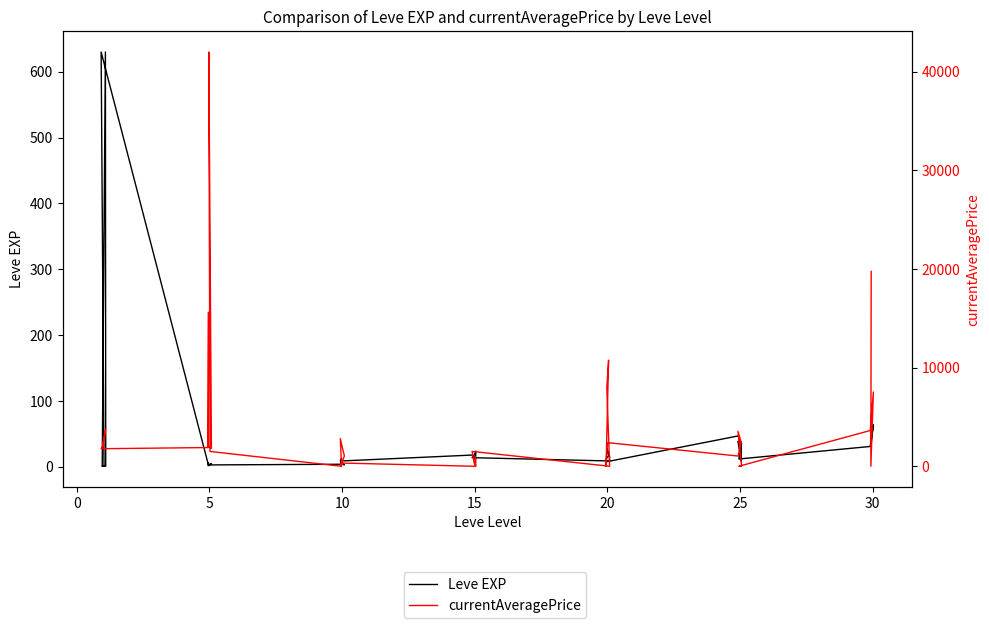

Is it true that Leve EXP equals 8 at 31?

False